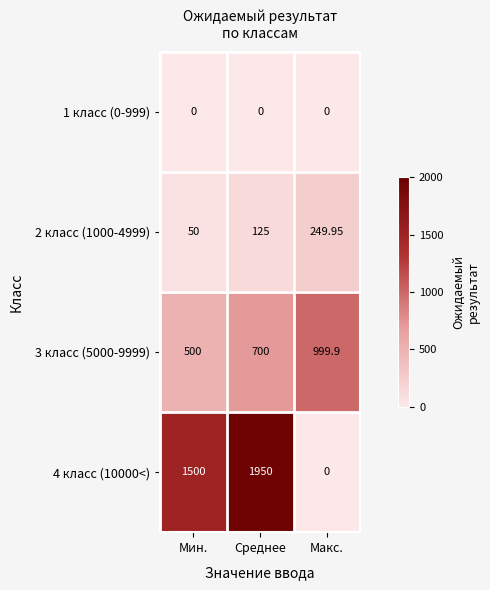

How many distinct data groups are displayed?

4